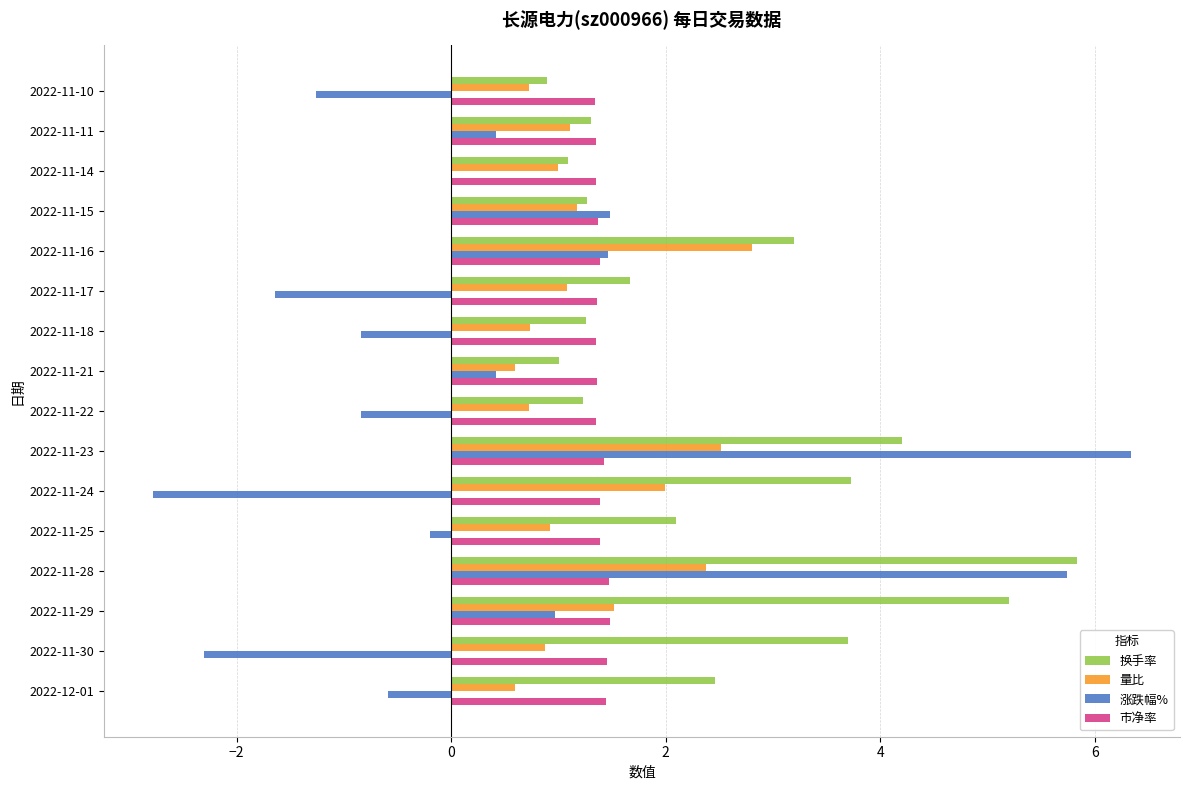

True or false: 量比 has a value of 1.2 at 2022-11-15.

True